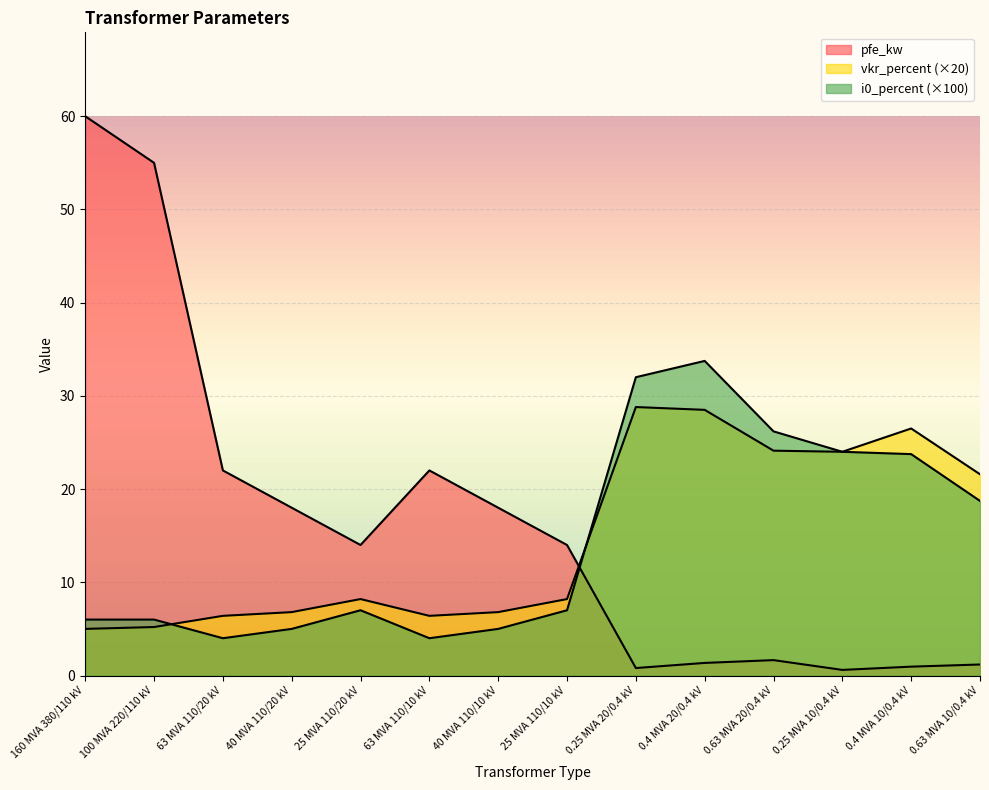

Is it true that vkr_percent equals 6.8 at 40 MVA 110/20 kV?

True